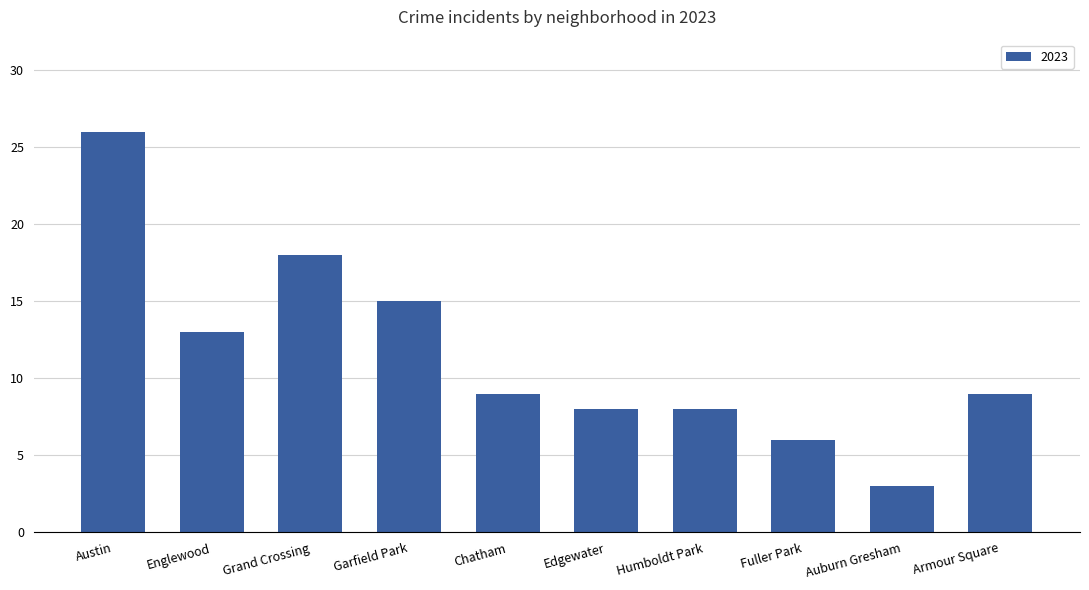

What is the difference between the values at Grand Crossing and Chatham?

9